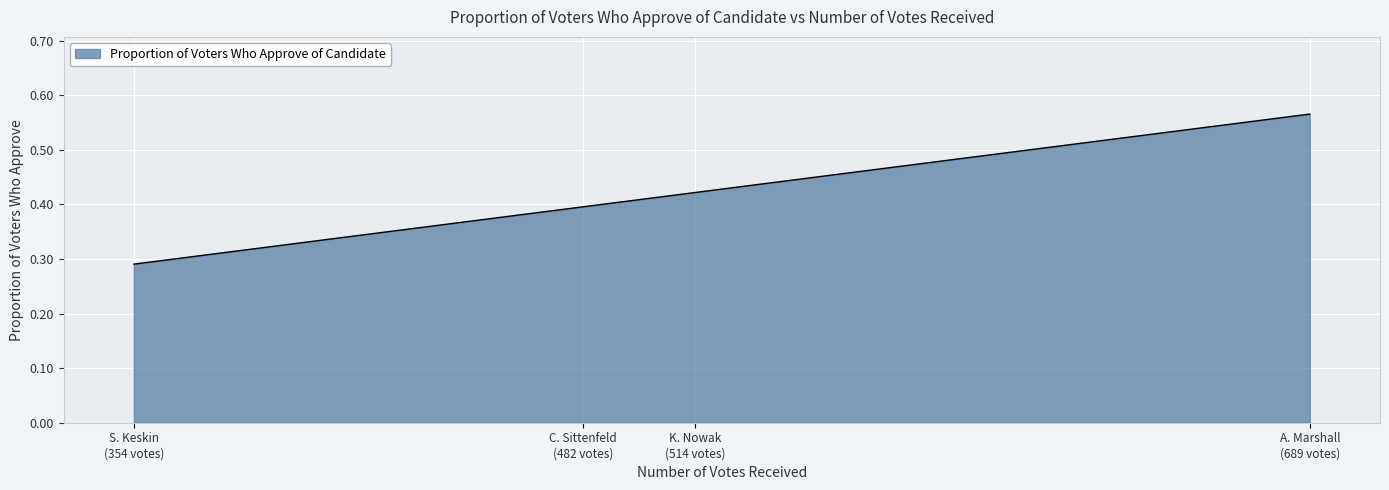

What is the sum of all values?

1.7